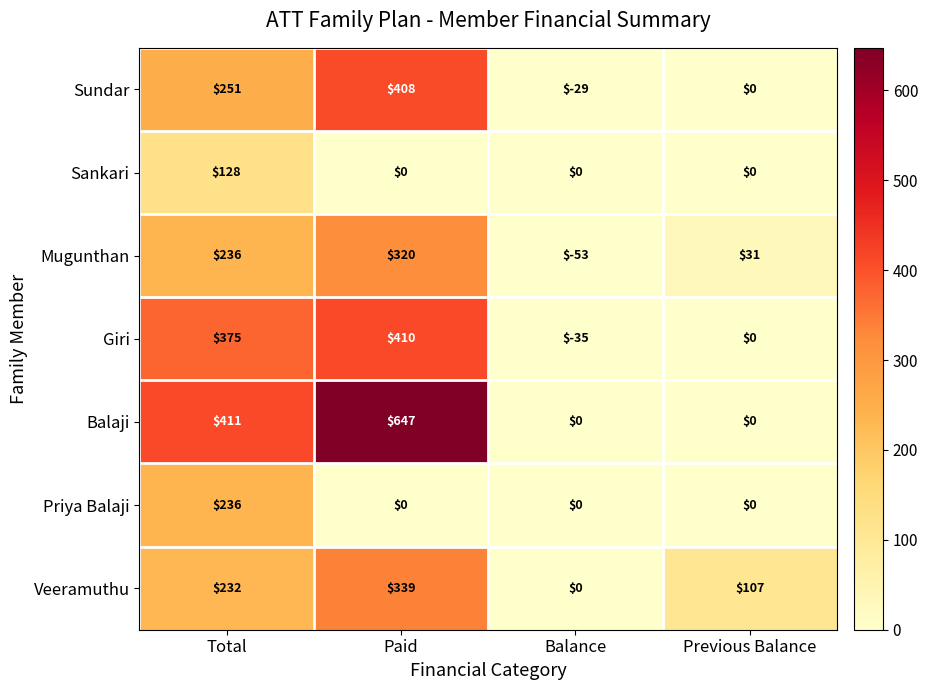

What is the sum of all Sundar values?

630